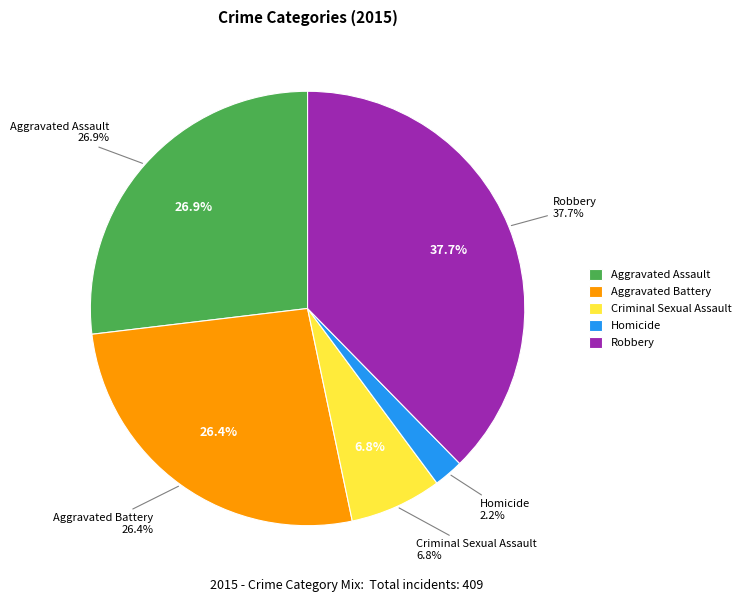

What percentage is the Robbery slice, to the nearest percent?

38%